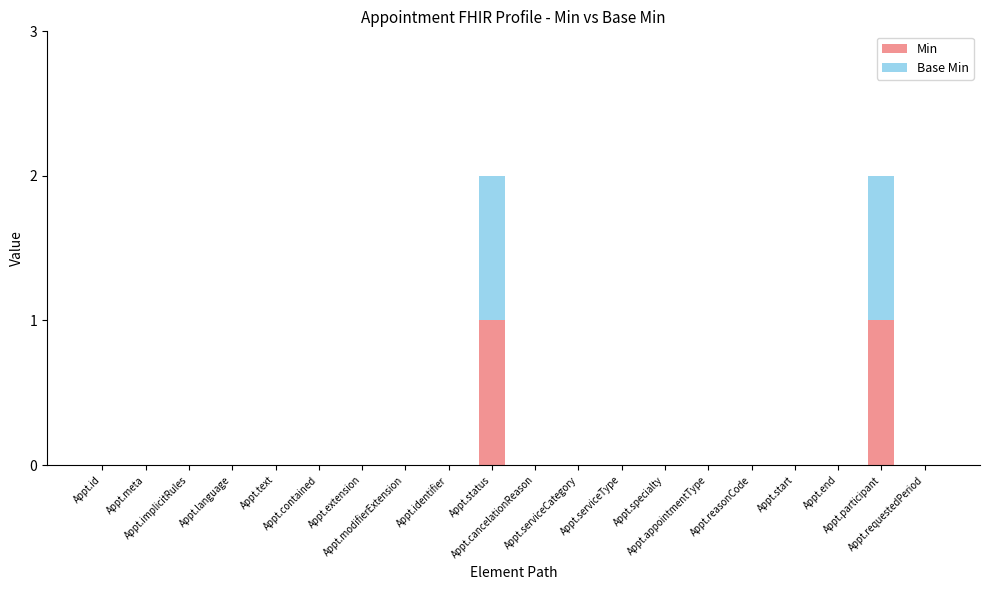

Are the bars horizontal?

No